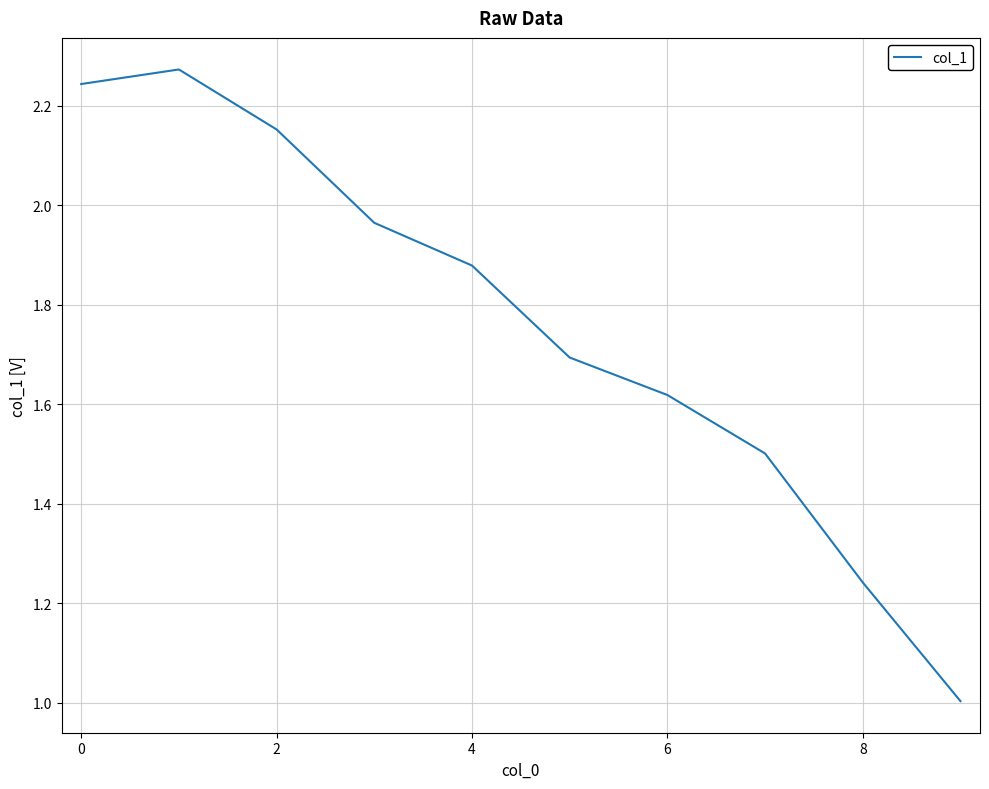

What is the difference between the maximum and minimum values?

1.3